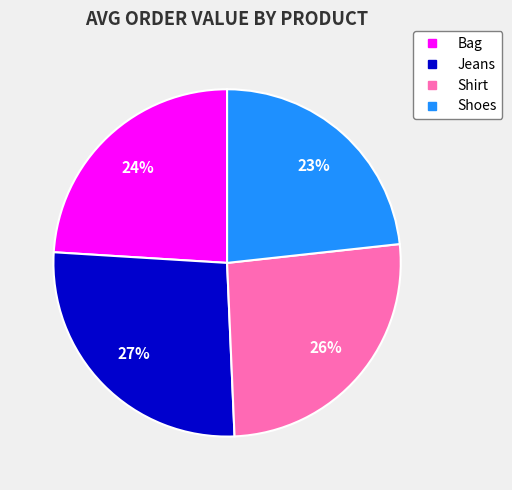

Does any single category account for the majority?

No